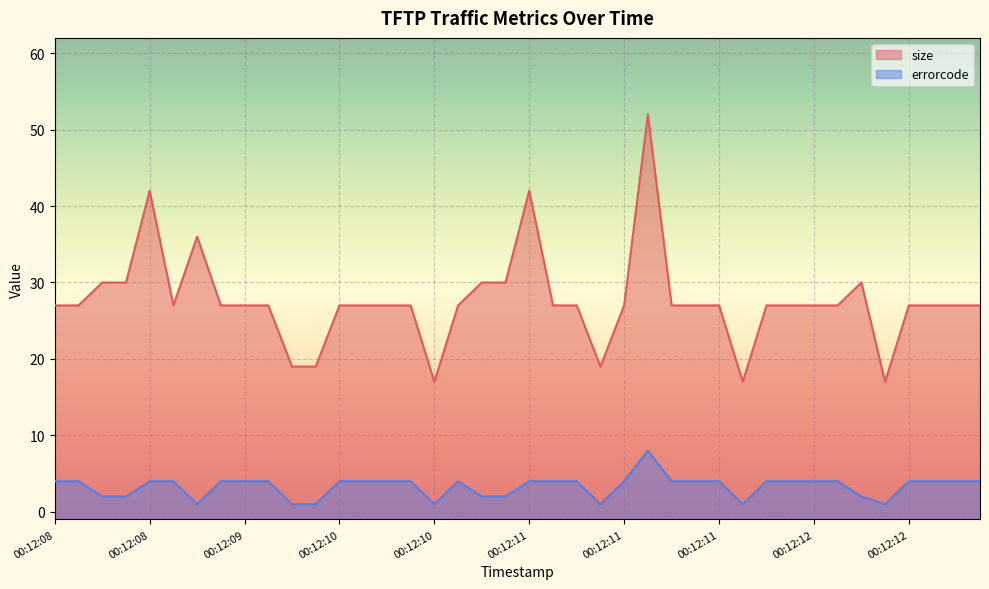

Which category has the highest value in the errorcode series?

00:12:11